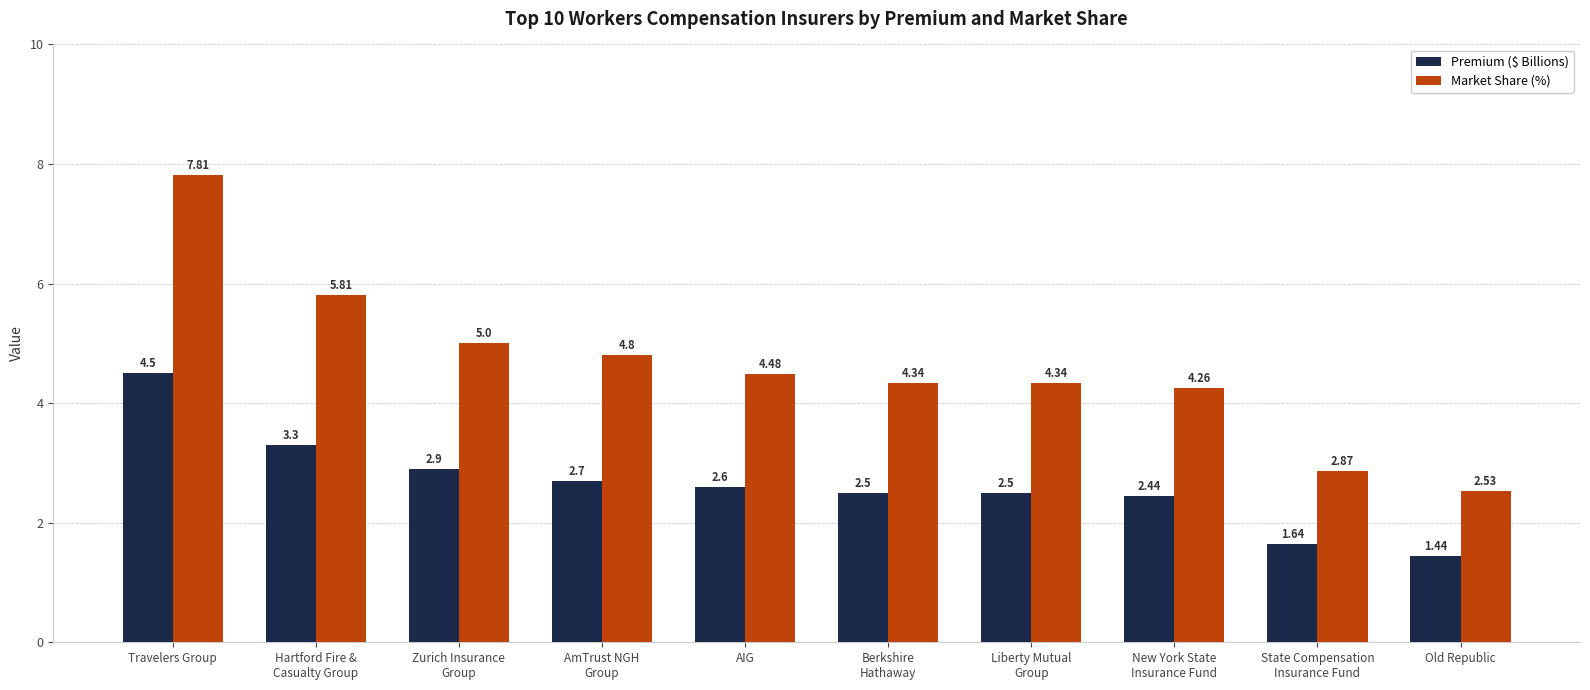

Which series has the widest spread of values?

Market Share (%)